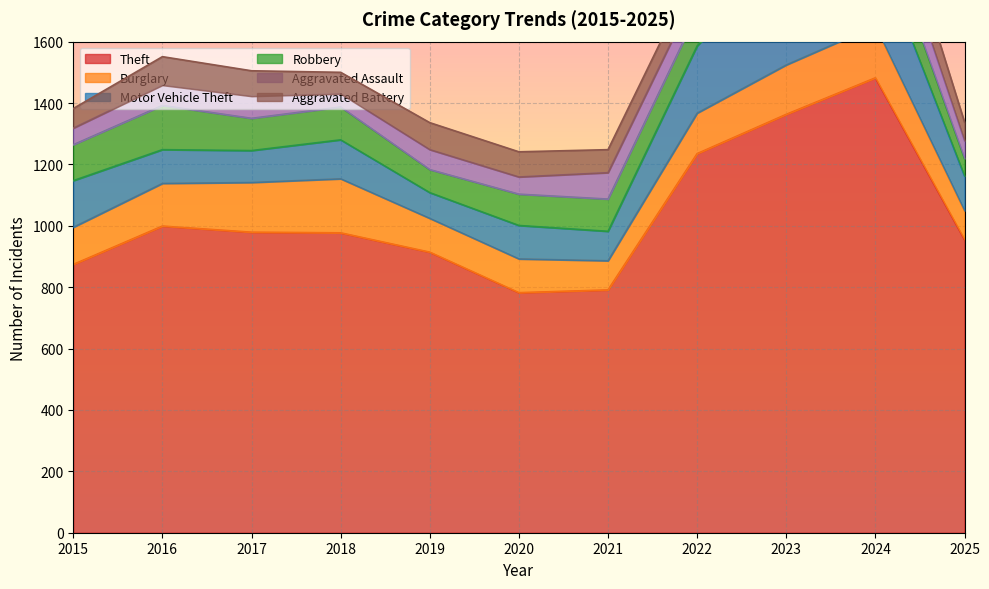

Is the value of Motor Vehicle Theft at 2018 greater than the value of Aggravated Battery at 2017?

Yes